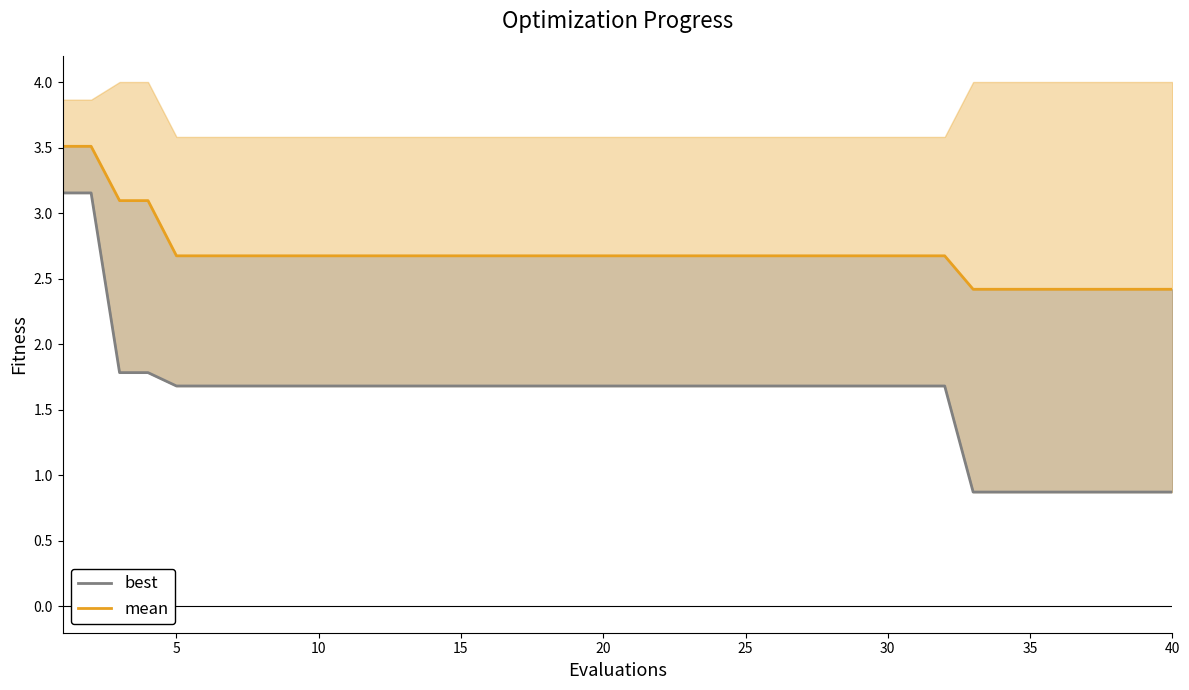

At how many categories does at least one series exceed 2?

40